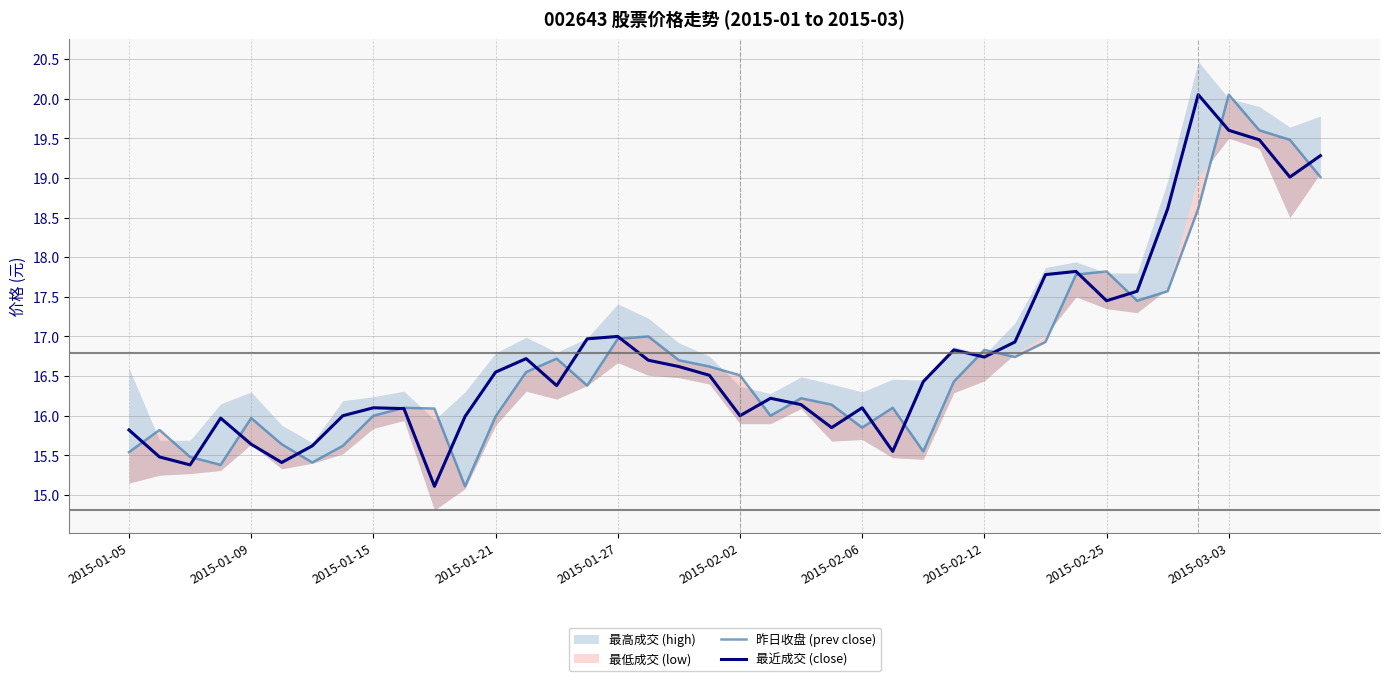

What is the minimum value for 最近成交 (close)?

15.1